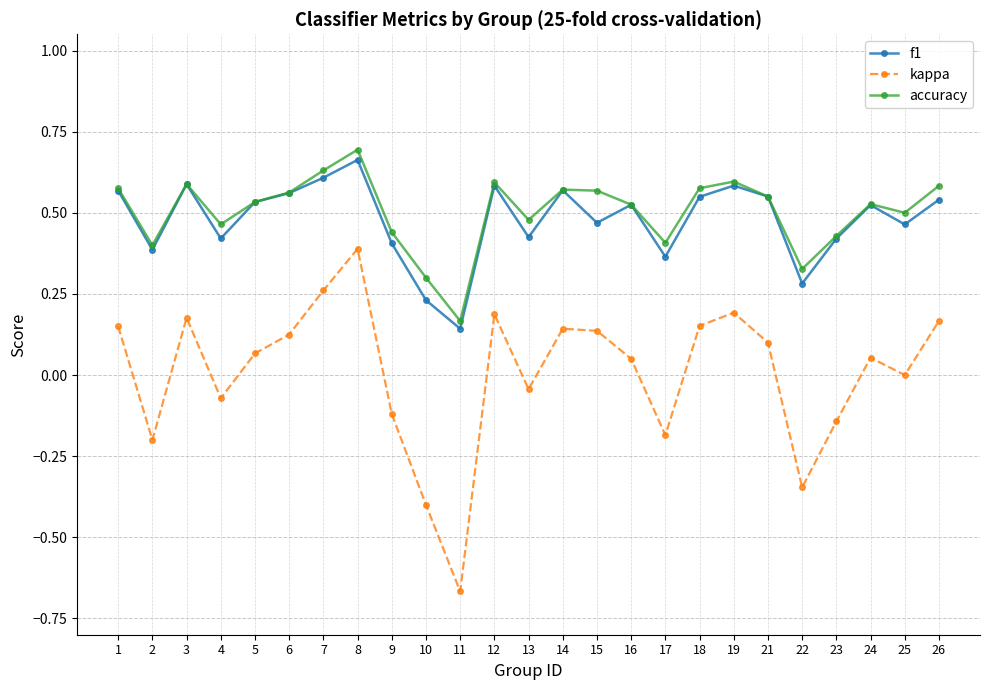

True or false: accuracy has a value of 0.5 at 4.

True